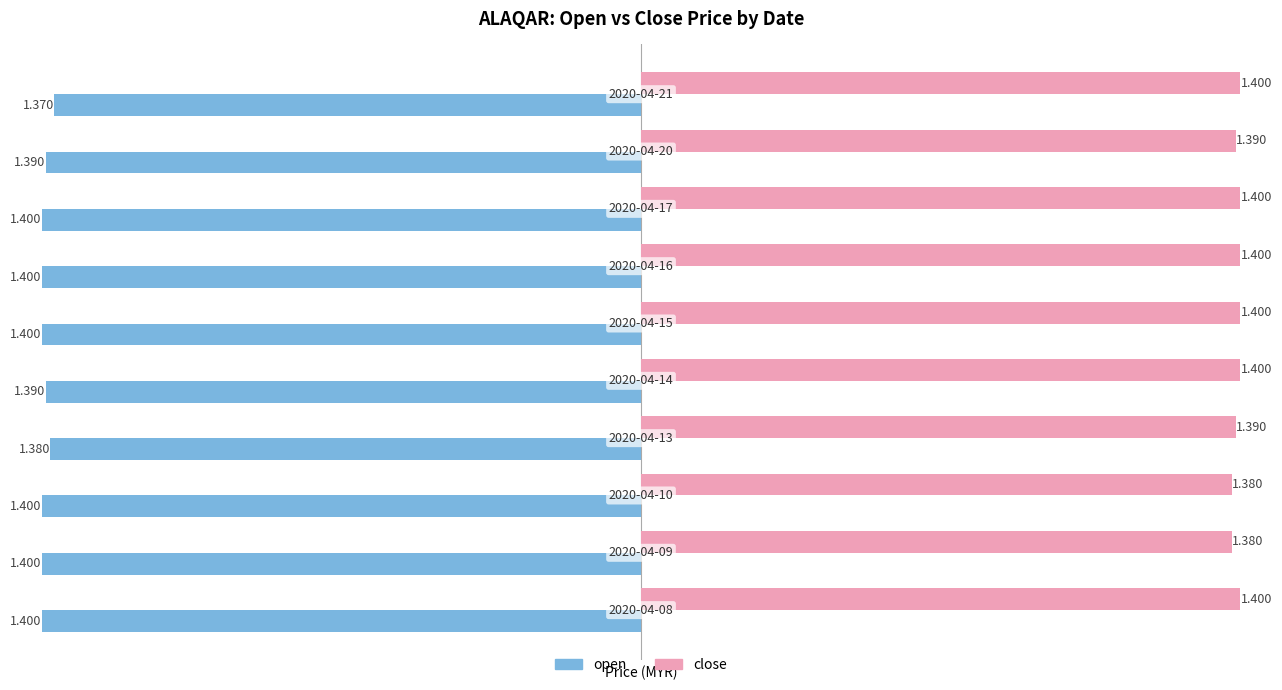

What is the maximum value shown in the chart?

1.4